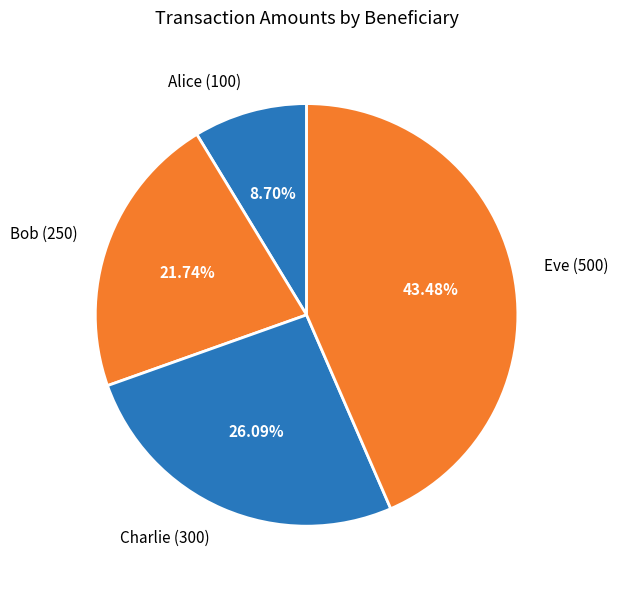

Which slice is the largest?

Eve